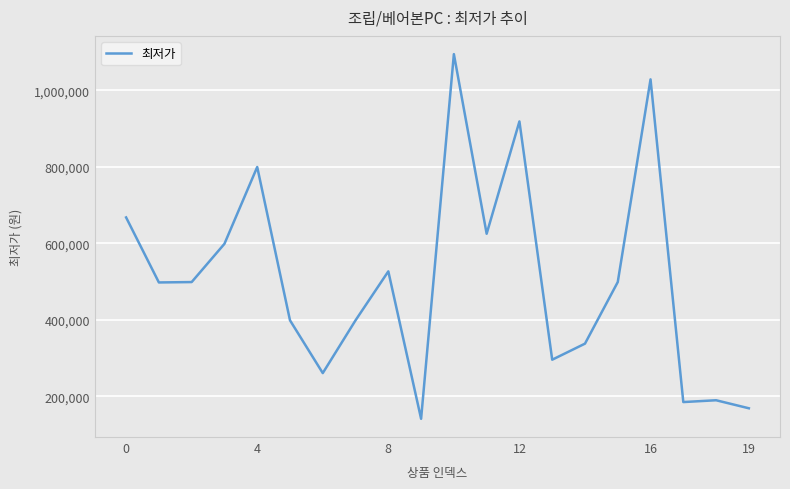

What is the difference between the maximum and minimum values?

953490